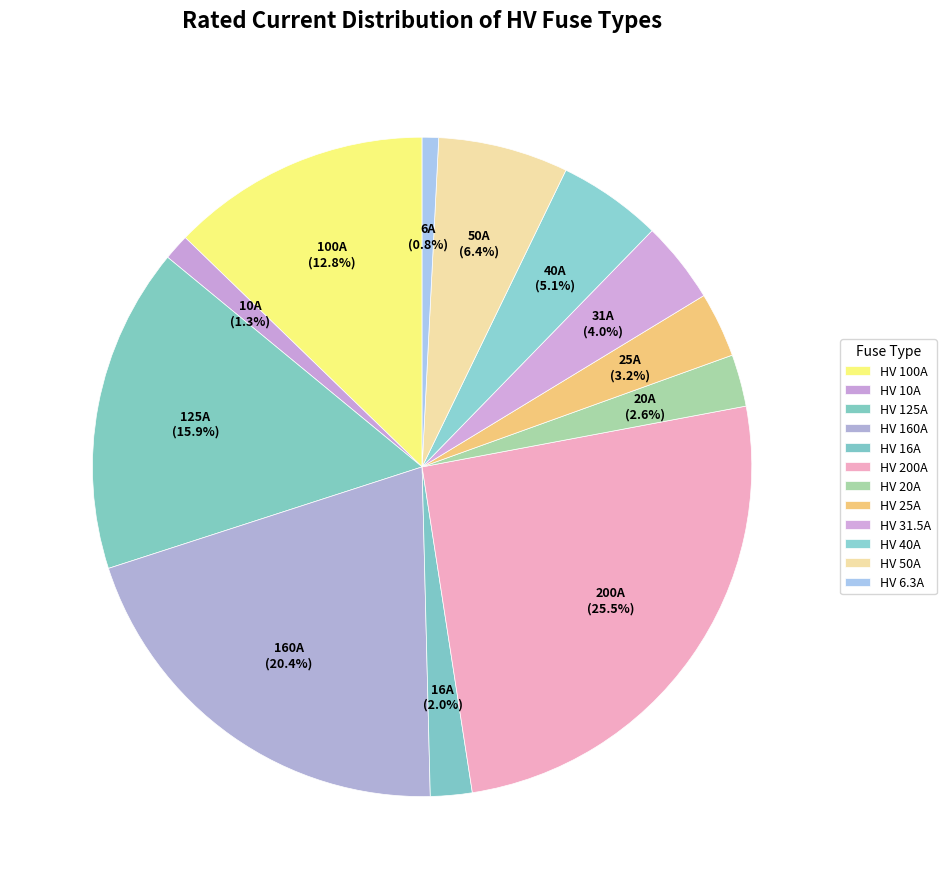

How many slices are in this pie chart?

12